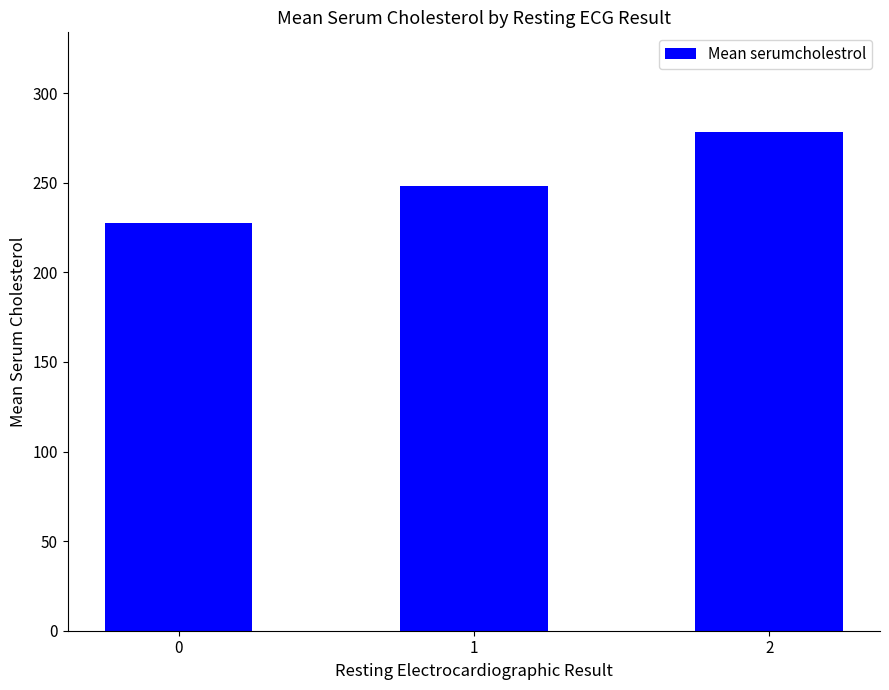

The chart shows a value of 227.5 at 0. True or false?

True